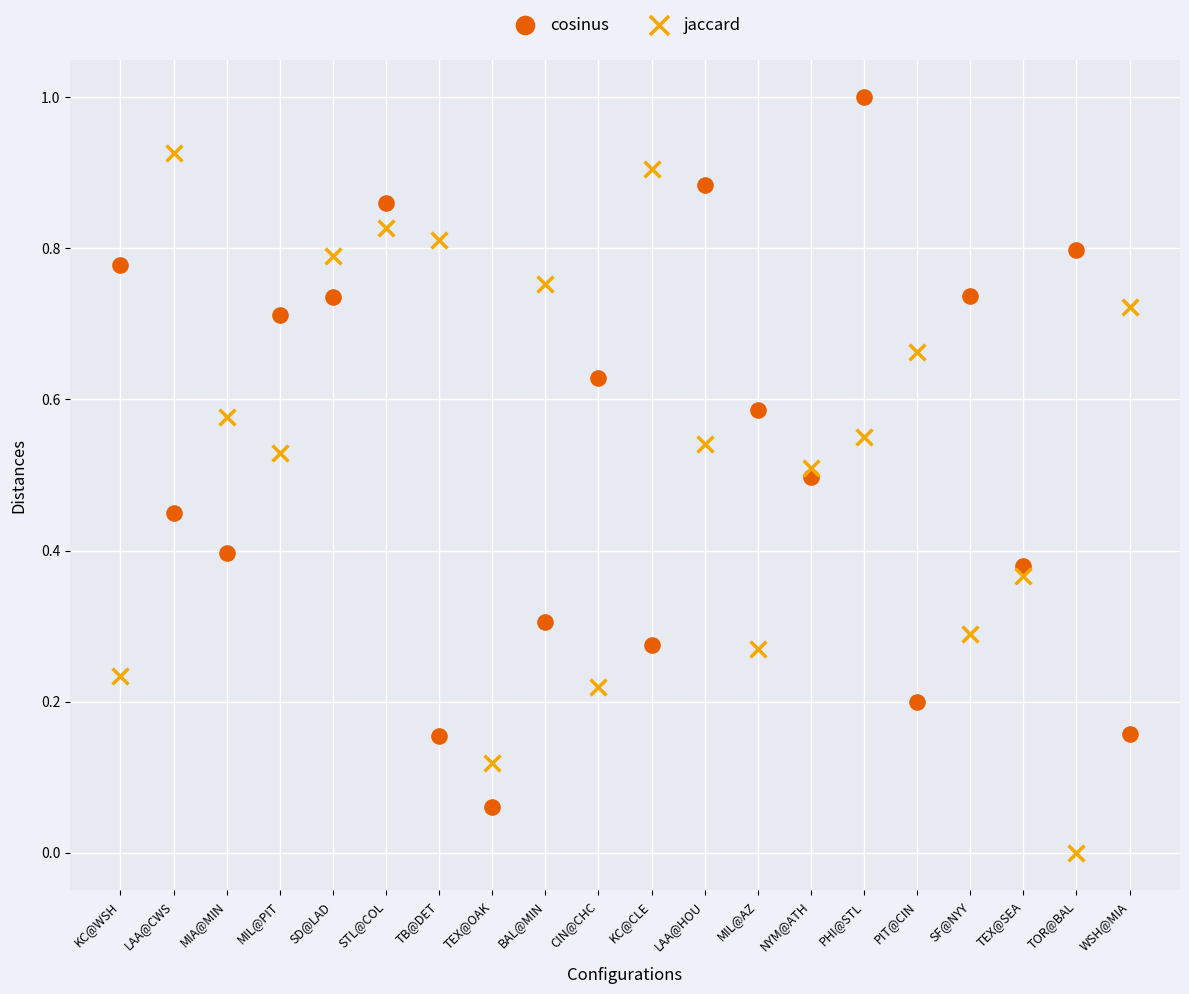

Which series reaches the minimum Y coordinate?

jaccard